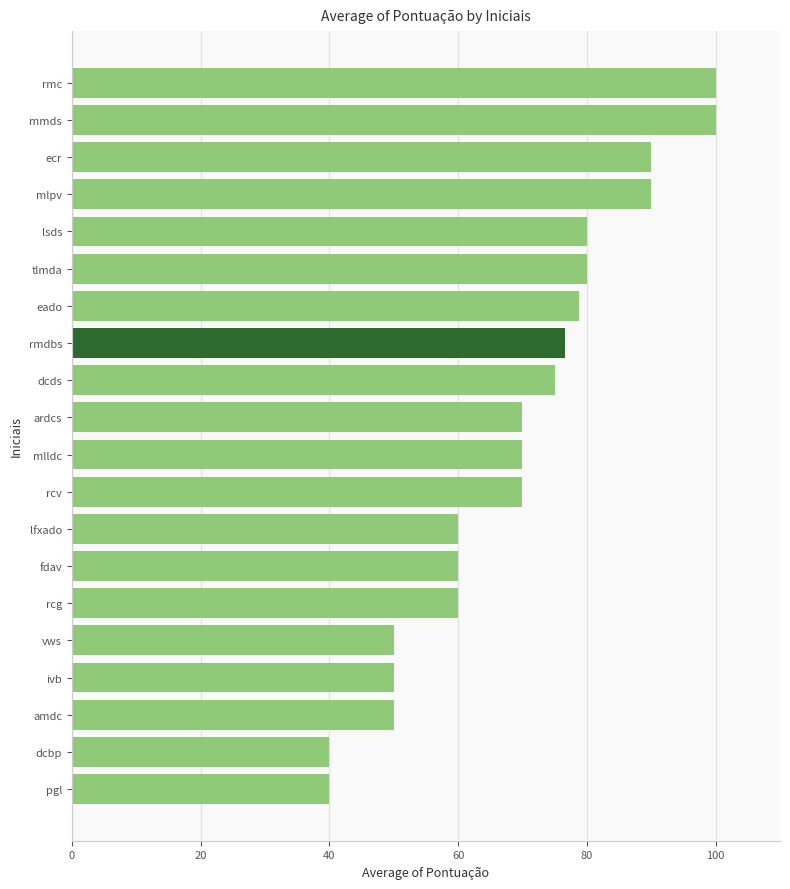

What is the average value?

69.5